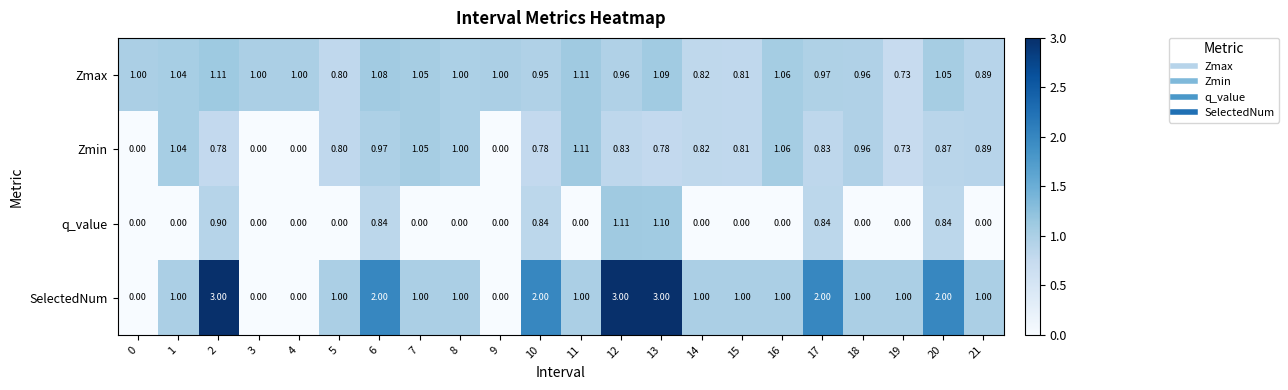

Which series has the largest total across all categories?

SelectedNum